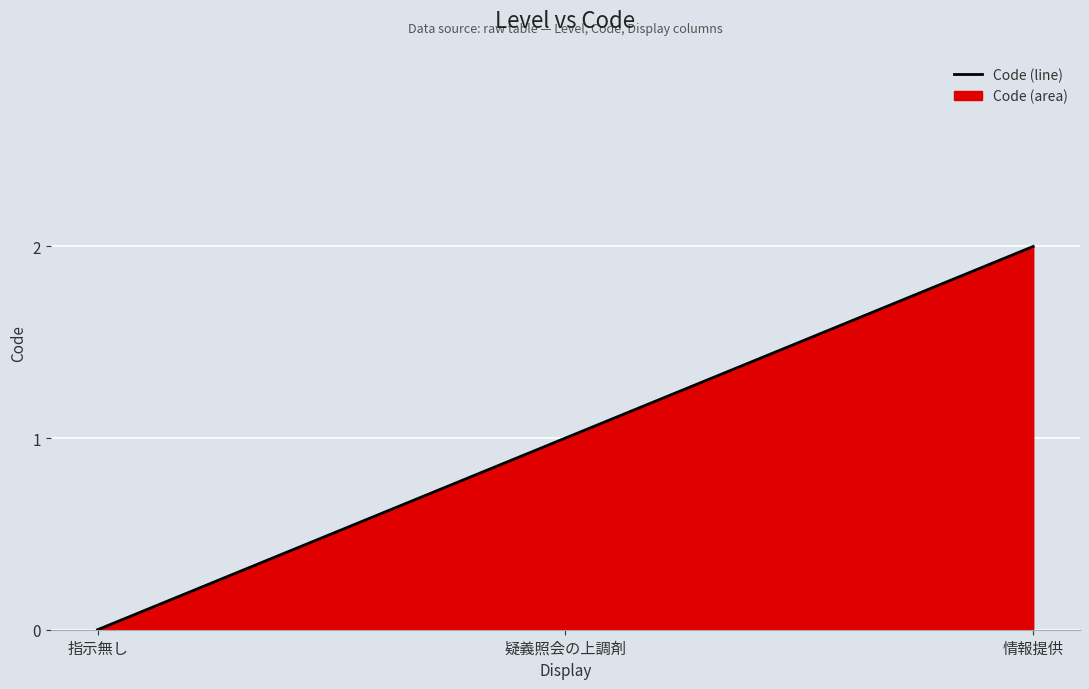

At which category does the chart reach its peak across all series?

情報提供